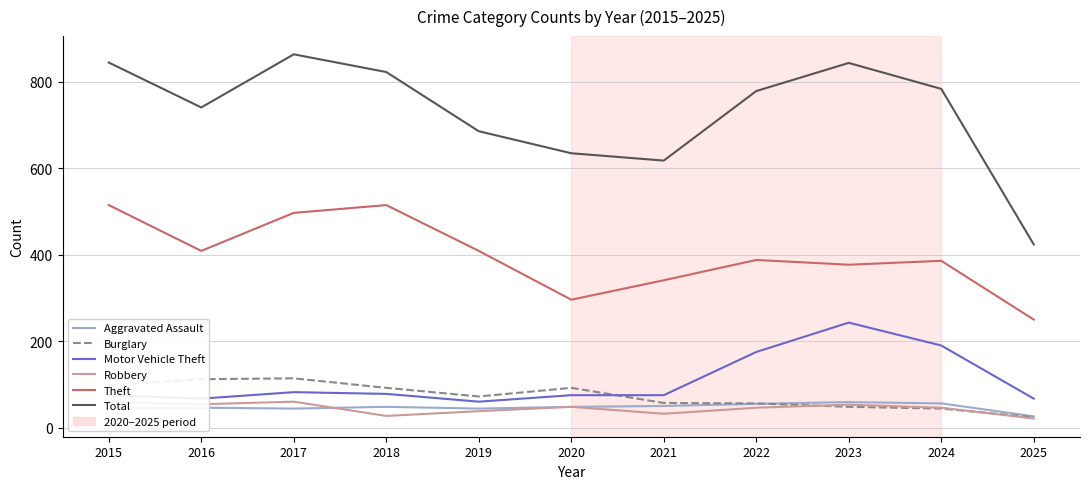

True or false: Theft and Motor Vehicle Theft intersect in this chart.

False